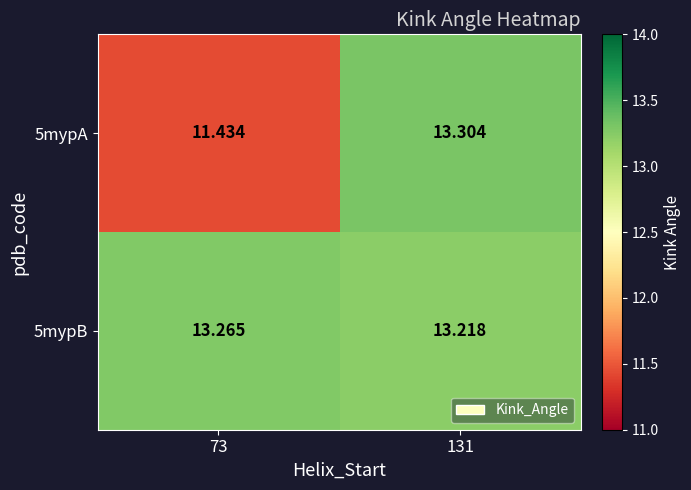

How many data points does each series have?

2